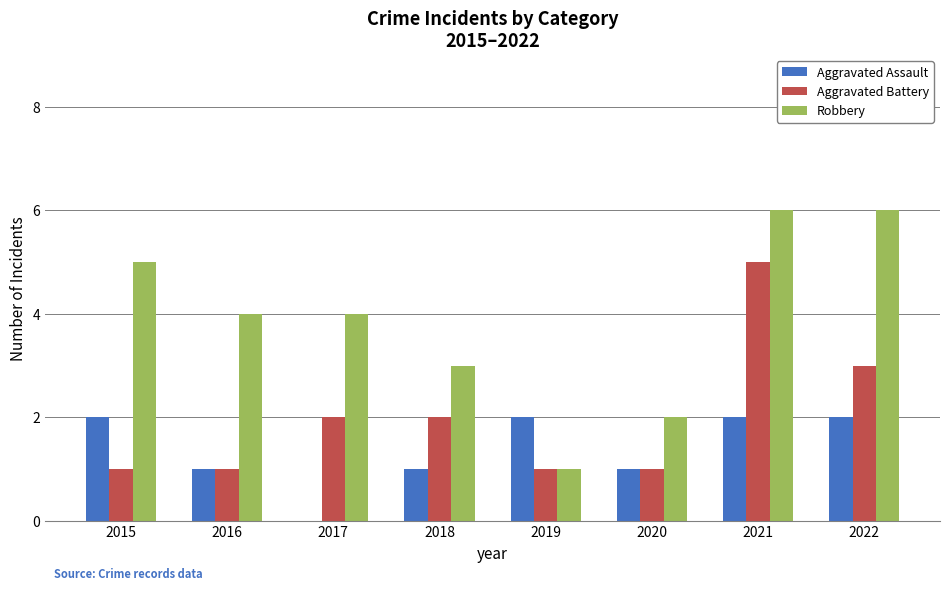

Between 2018 and 2019, which series saw the biggest shift?

Robbery